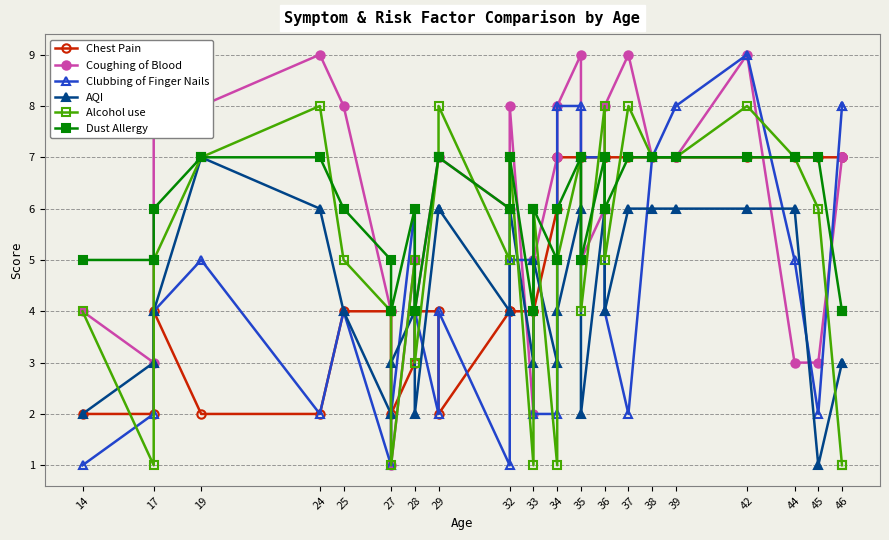

How many times do Alcohol use and Chest Pain cross each other?

11